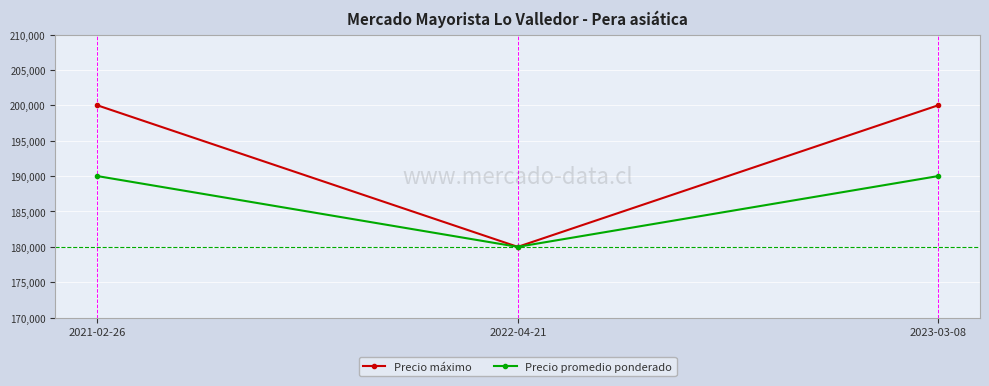

What are all the series names shown in the legend?

Precio máximo, Precio promedio ponderado